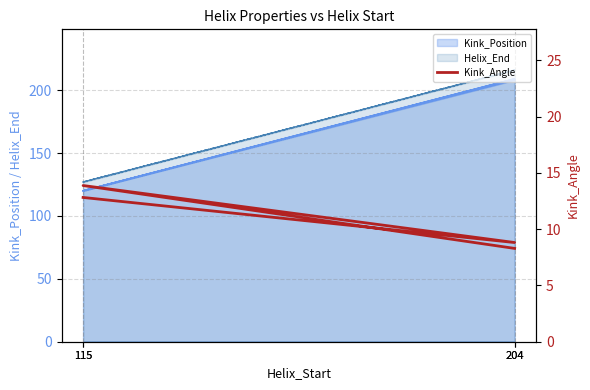

What is the difference between the second highest and minimum values?

4.5